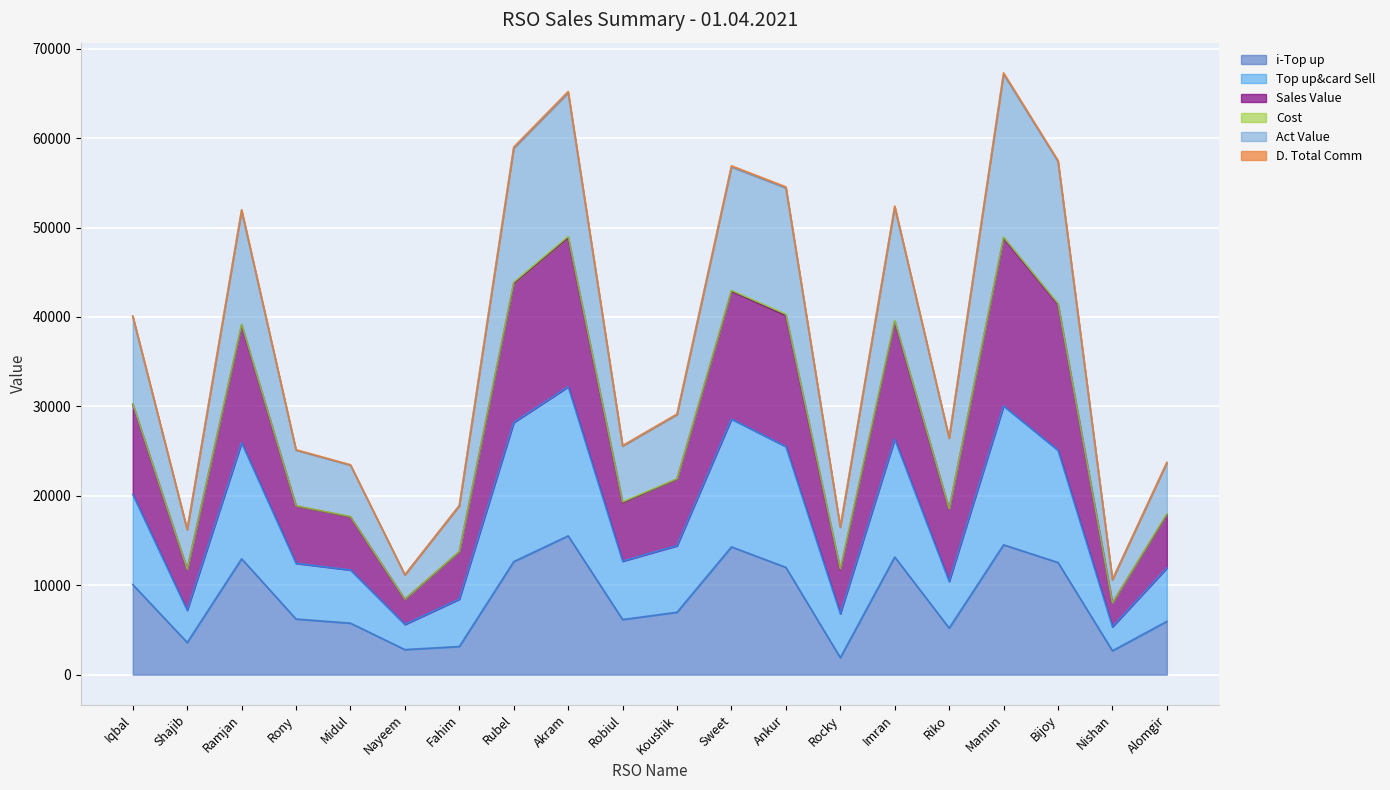

True or false: i-Top up has a value of 3151.0 at Fahim.

True